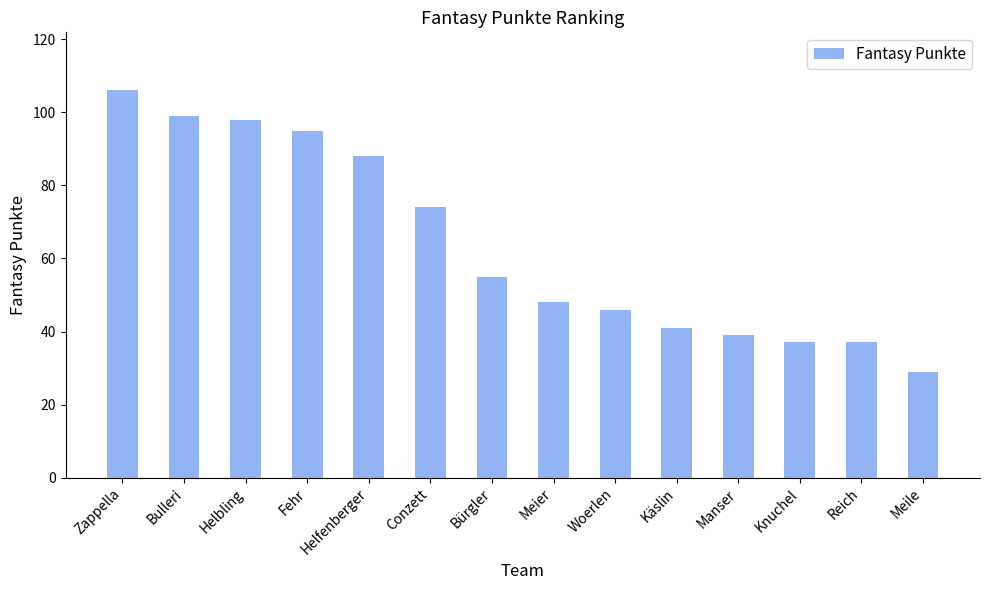

Where does the data first go above 55?

Zappella